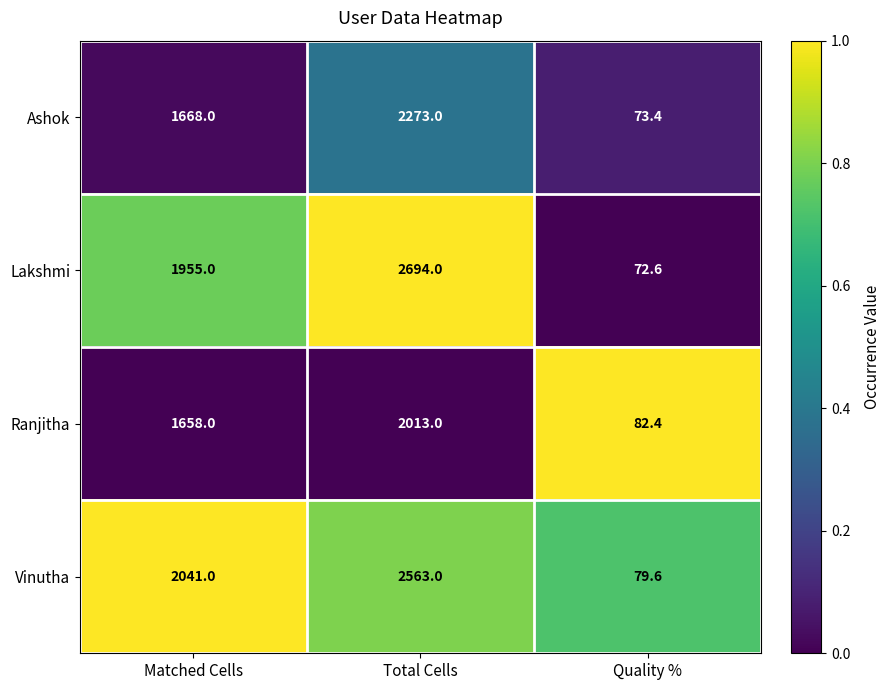

Which label corresponds to the largest value in the chart?

Total Cells